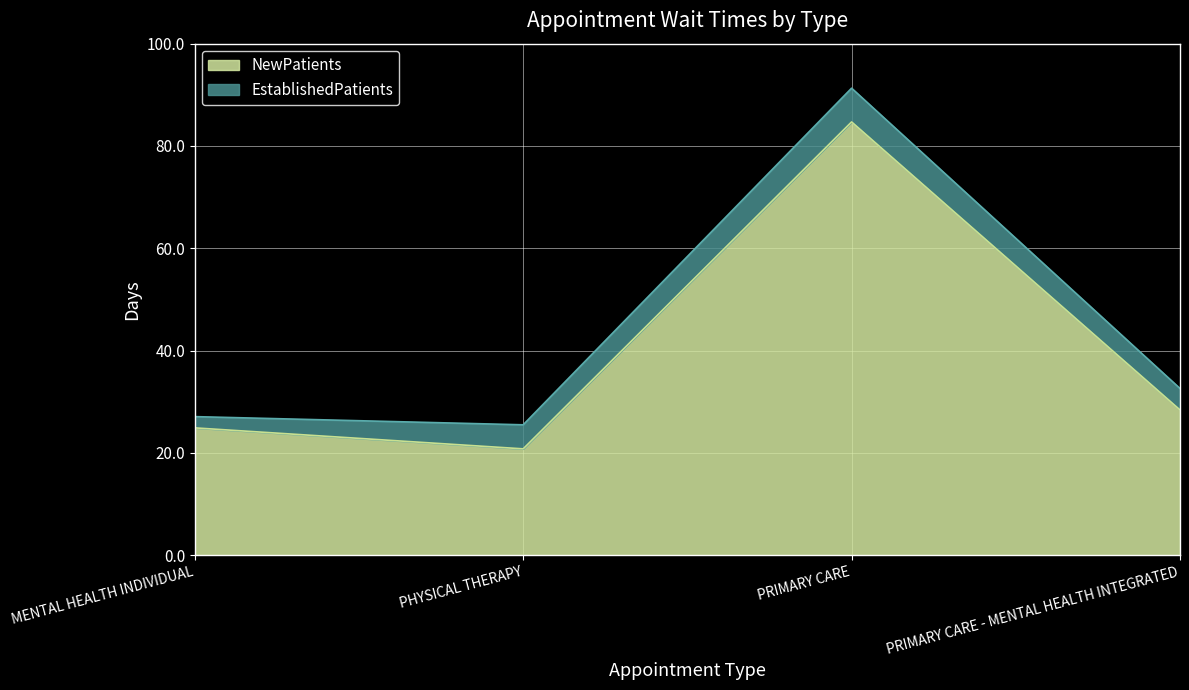

How many interior local peaks (higher than both neighbors) does the data have?

1